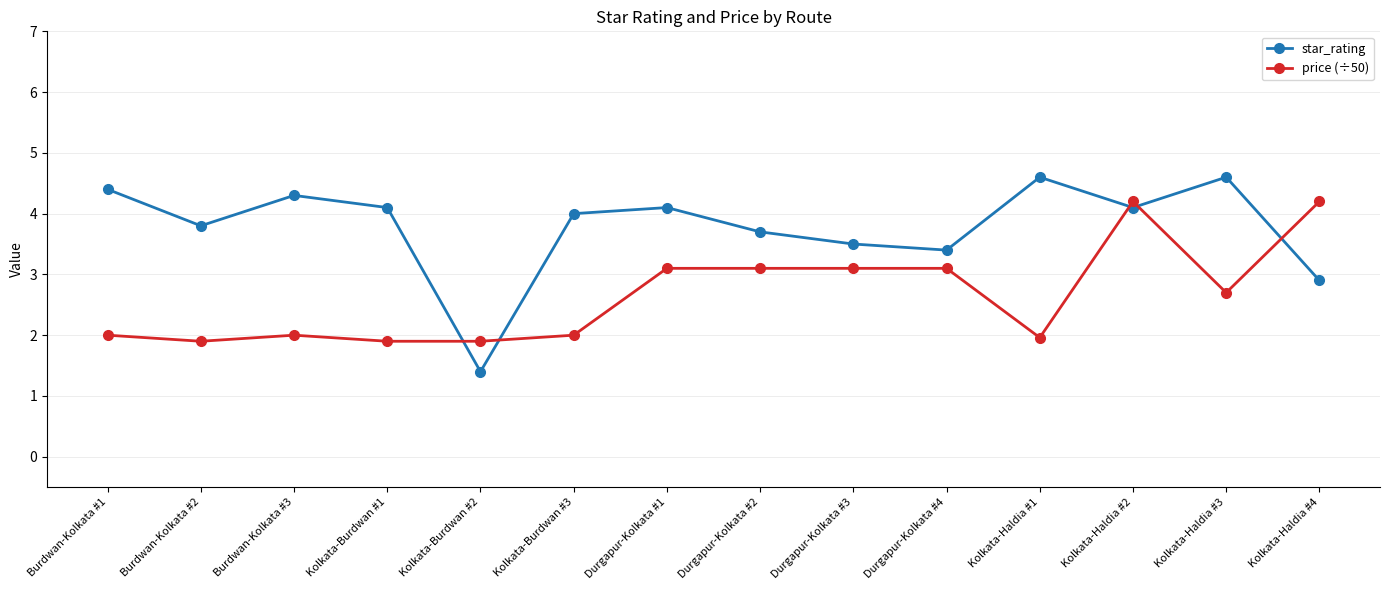

How many lines are shown in the chart?

2